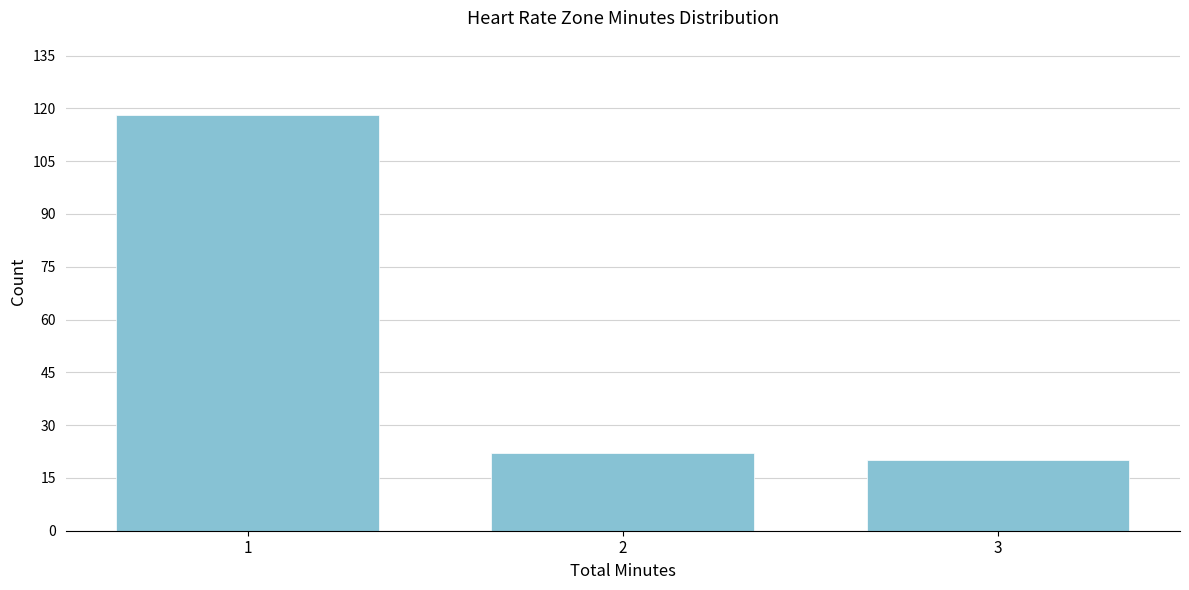

Reading left to right, transcribe this chart: for each bar, give the range it covers on the x-axis and its height. The values are not printed on the chart, so give them approximately, as read against the axis.

0.5 to 1.5: 118
1.5 to 2.5: 22
2.5 to 3.5: 20